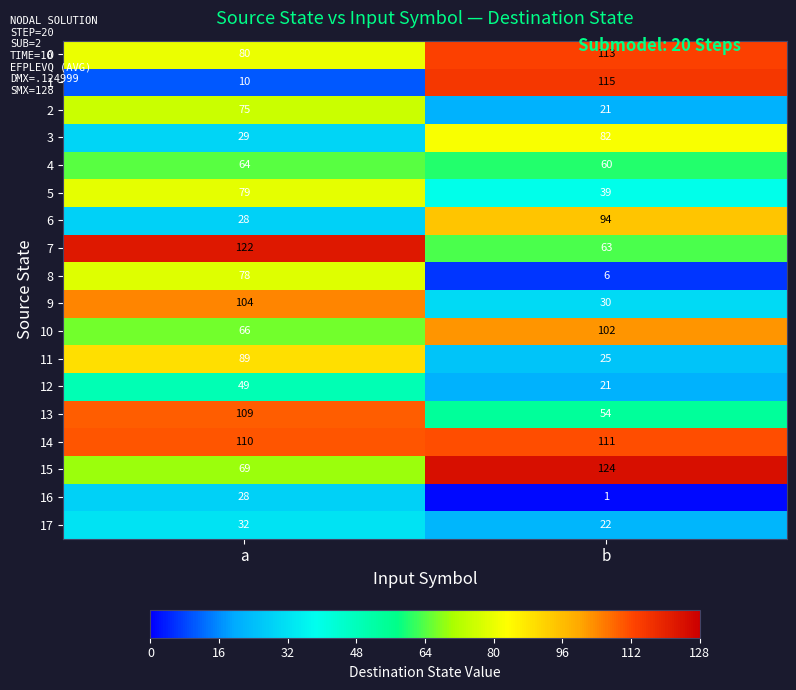

At which label does 2 reach its minimum?

b